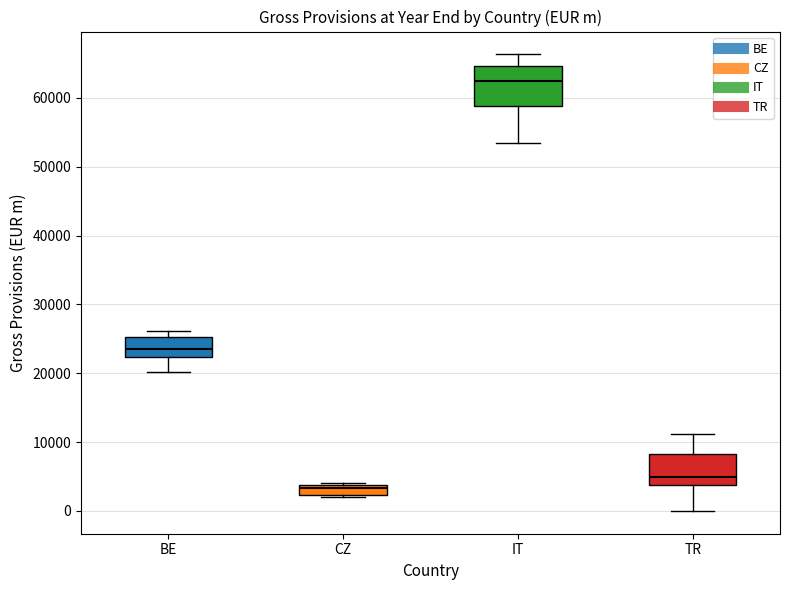

Where does the median line of the box for TR sit on the y-axis? The values are not printed on the chart, so give them approximately, as read against the axis.

5000